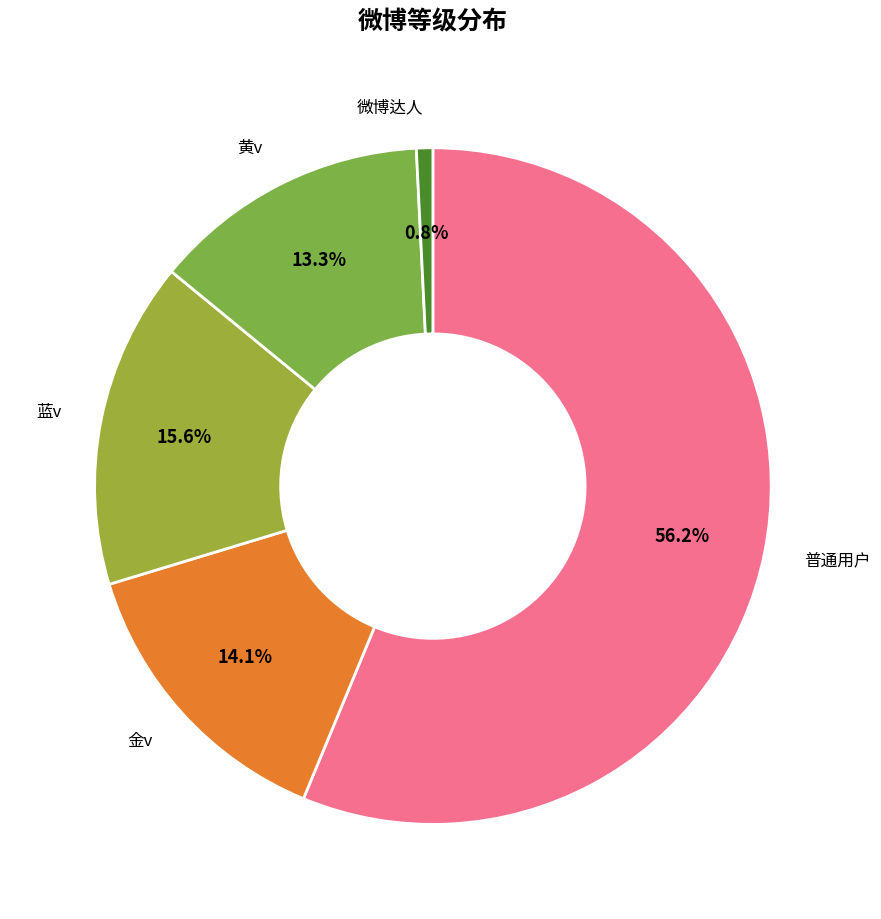

The 金v slice represents 2% of the pie. True or false?

False